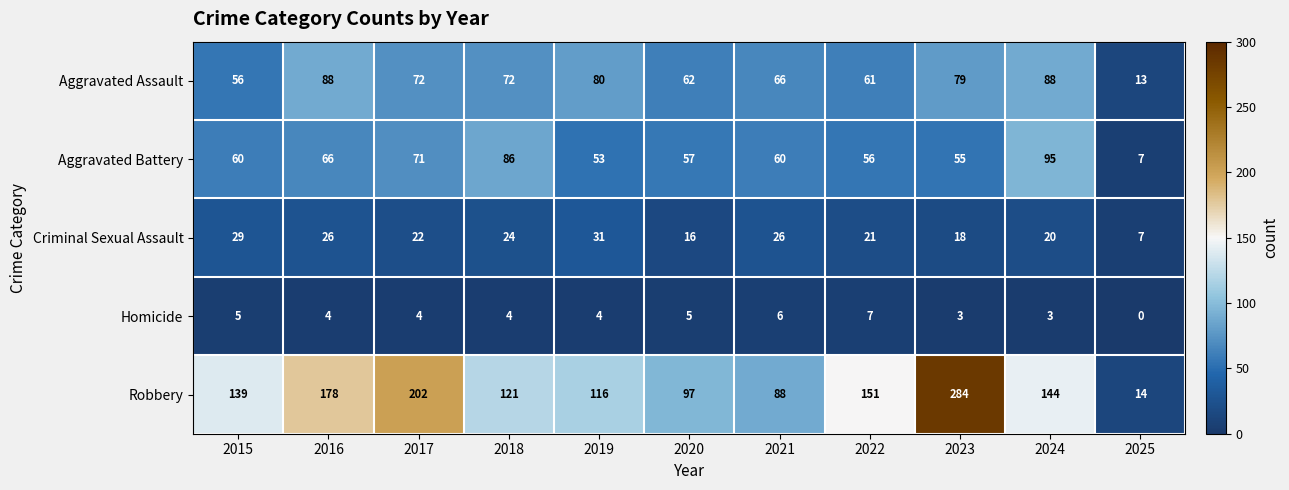

List the series in order of their peak value, highest first.

Robbery, Aggravated Battery, Aggravated Assault, Criminal Sexual Assault, Homicide